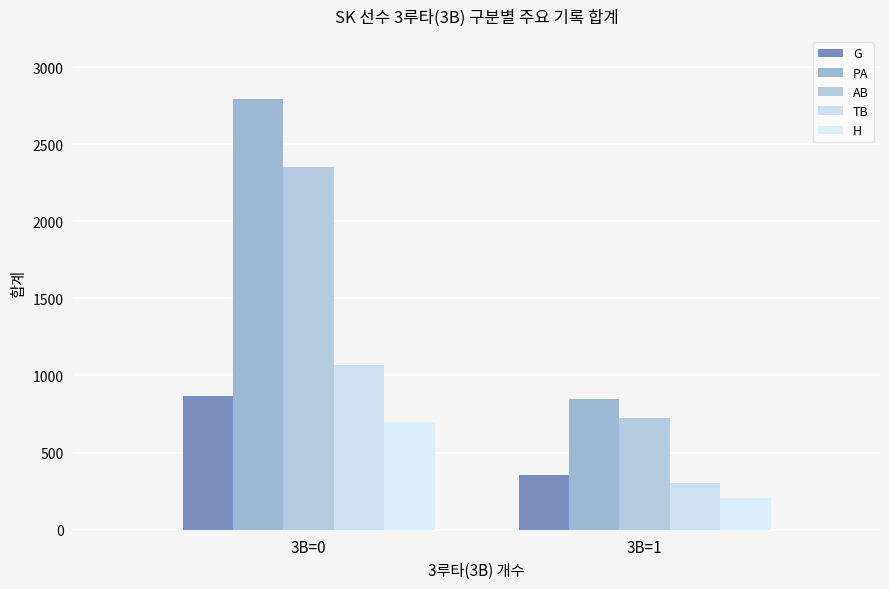

Reading left to right, what are all the values shown in this chart?

G: 864	354
PA: 2790	847
AB: 2352	726
TB: 1071	303
H: 697	207